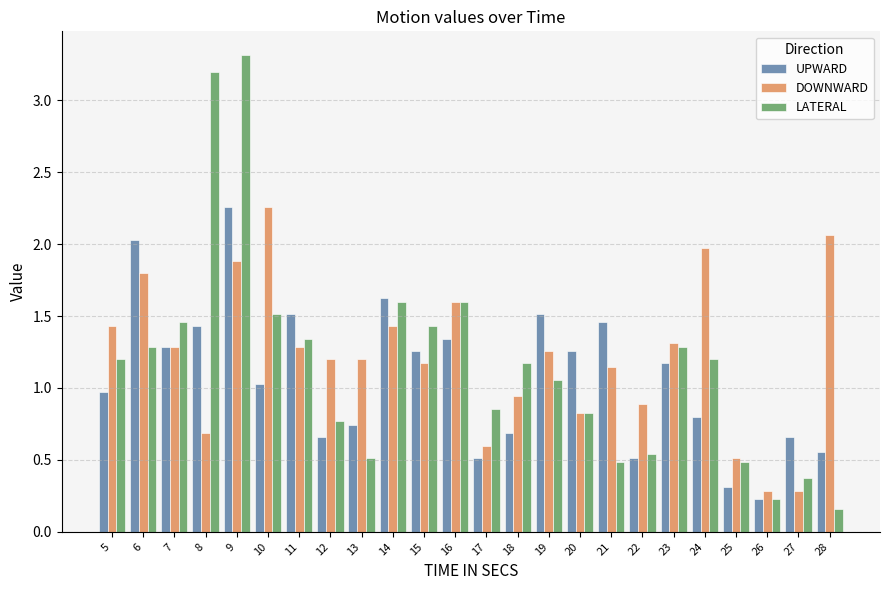

Which series changed the most between 20 and 24?

DOWNWARD